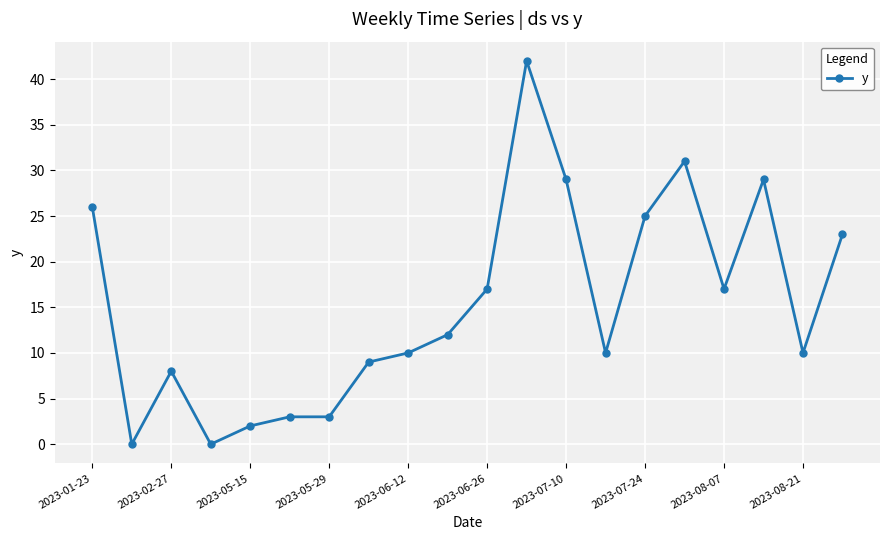

What is the maximum value shown in the chart?

42